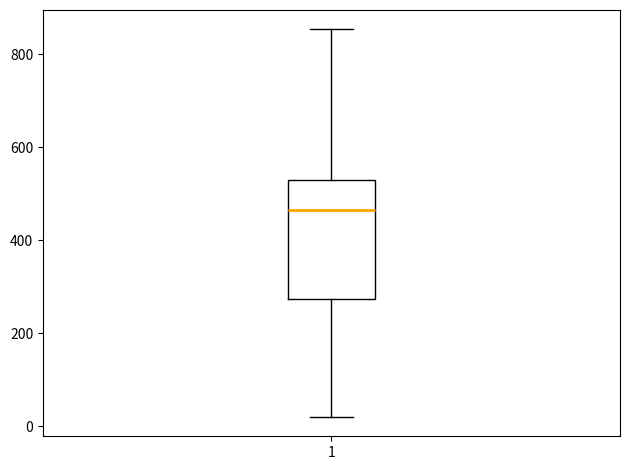

Transcribe this box plot: give where the median line is, the range the box spans, and where the two whiskers end, as read against the y-axis. The values are not printed on the chart, so give them approximately, as read against the axis.

median 460, box 280 to 520, whiskers 20 to 860